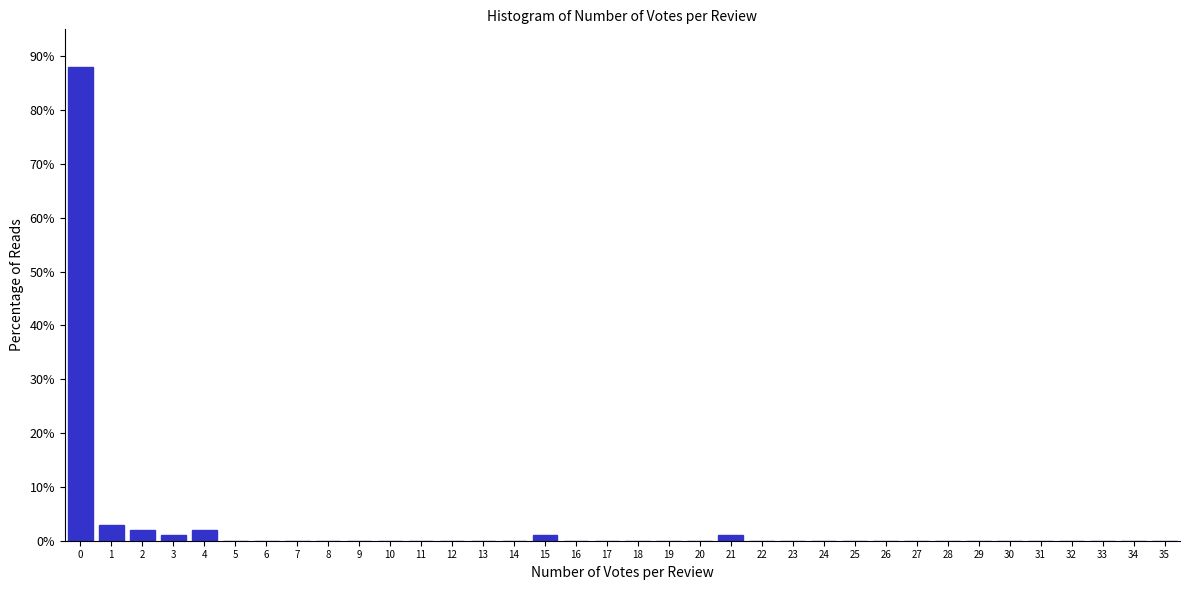

What is the sum of all values?

98